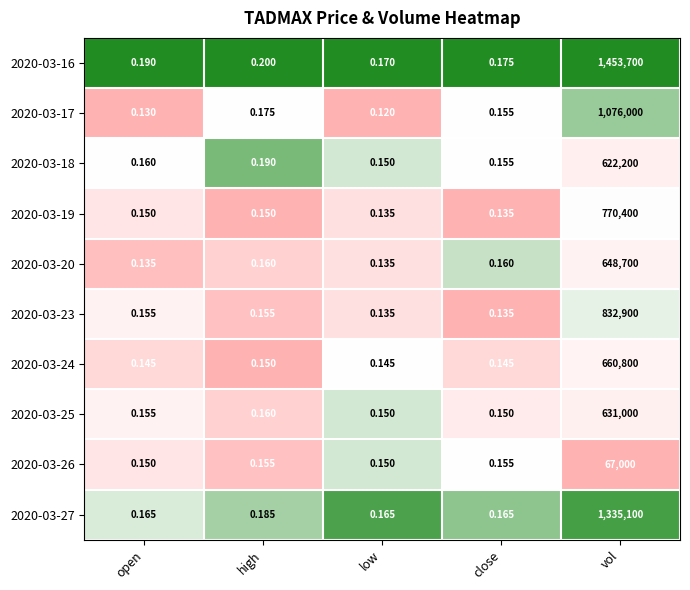

Count the number of categories in the chart.

5